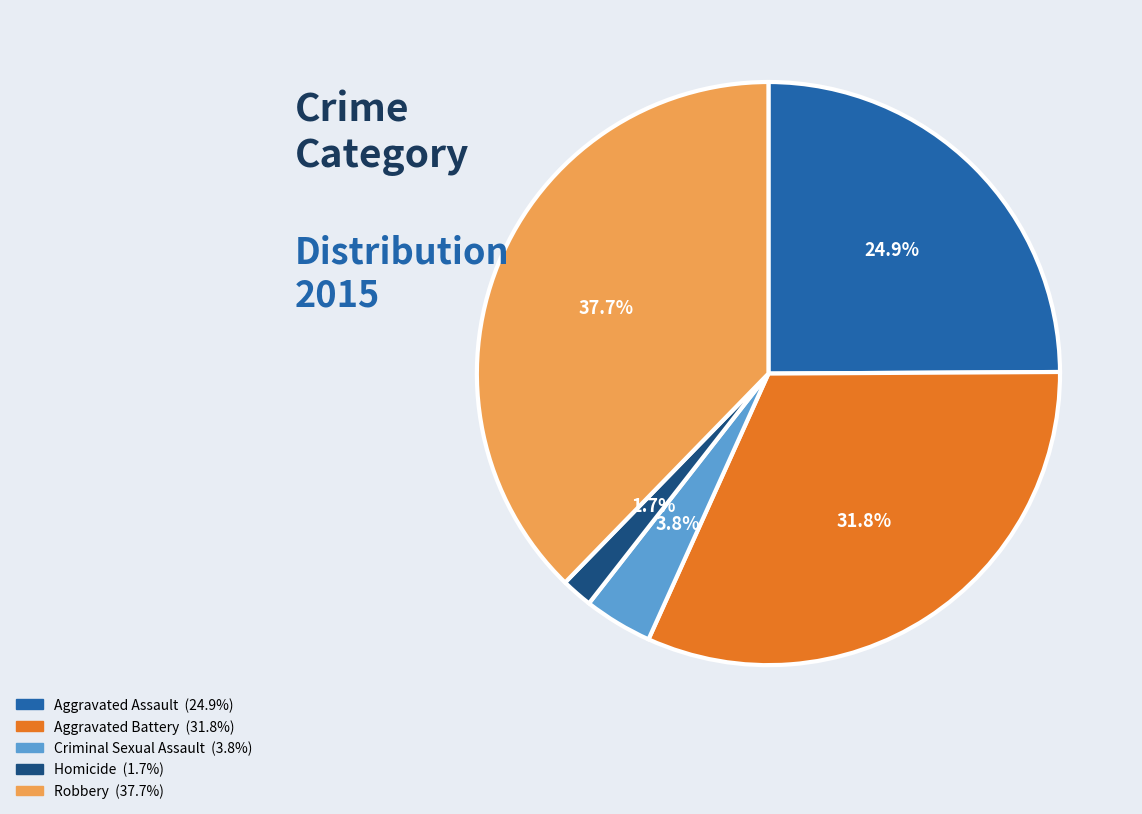

Is Homicide the majority of the pie?

No